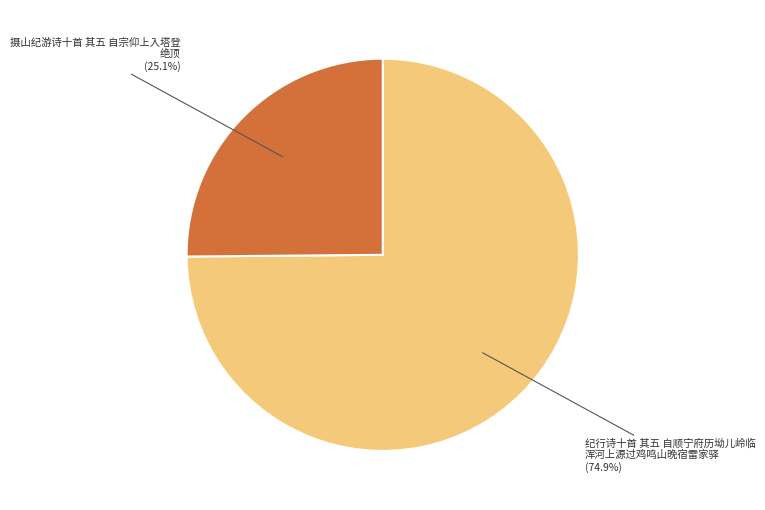

Is there any slice that represents more than half of the pie?

Yes